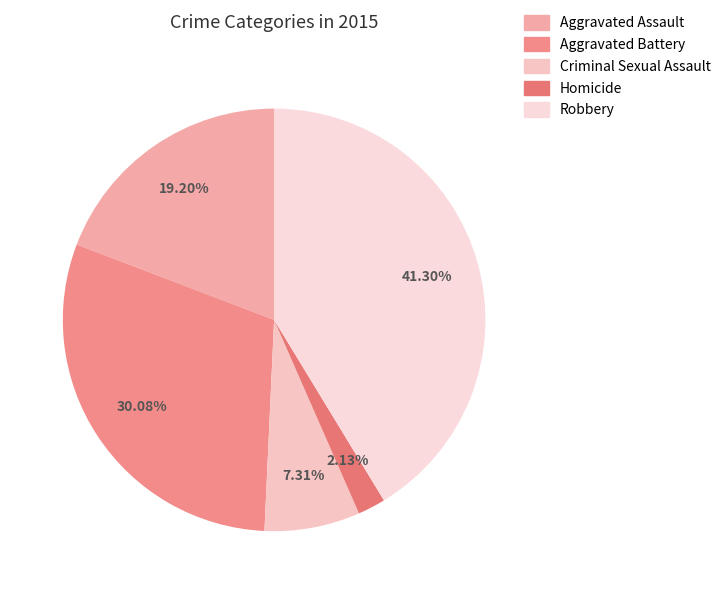

Which category has the smallest portion of the pie?

Homicide